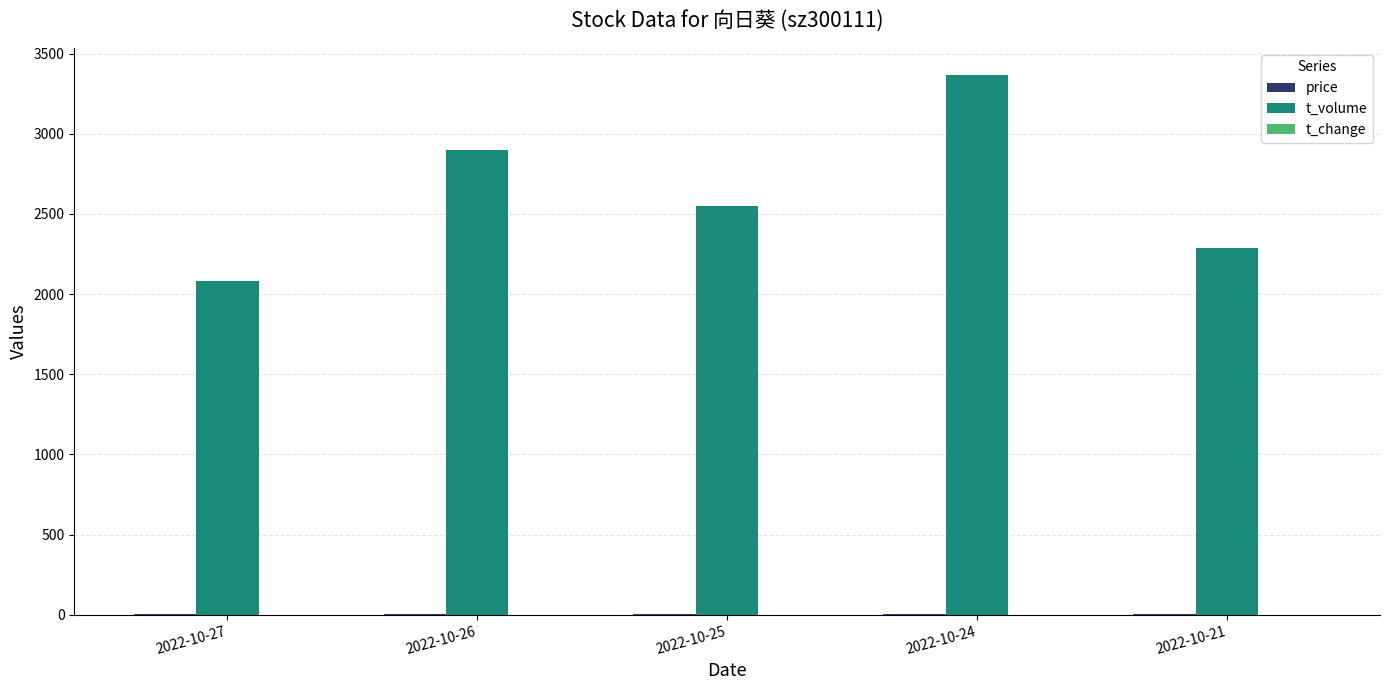

At which label does t_volume reach its peak?

2022-10-24